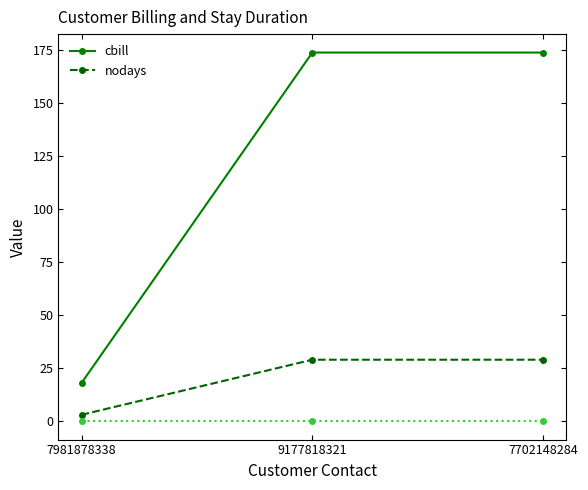

Is it true that nodays equals 29 at 7702148284?

True